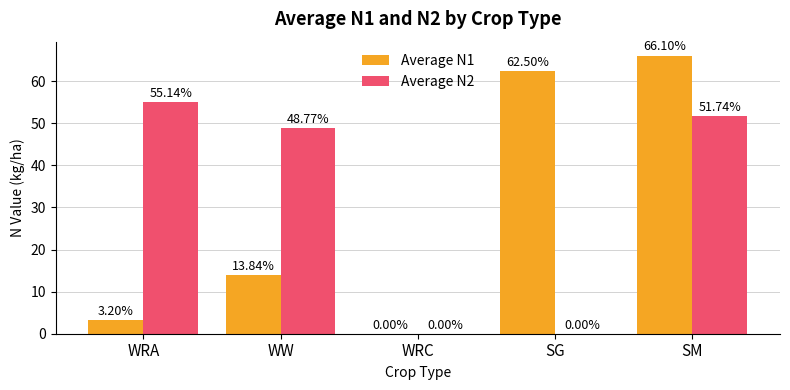

Which category has the highest value across all series?

SM